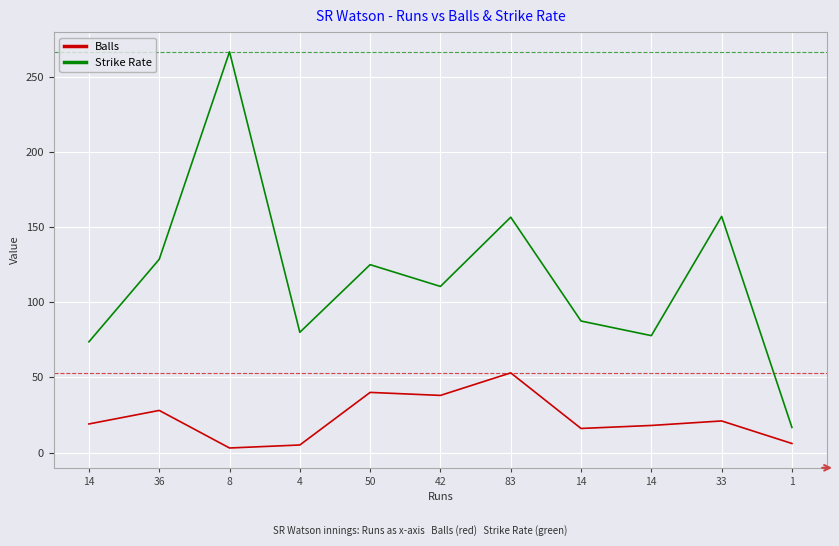

True or false: Strike Rate has a value of 254.0 at 83.

False